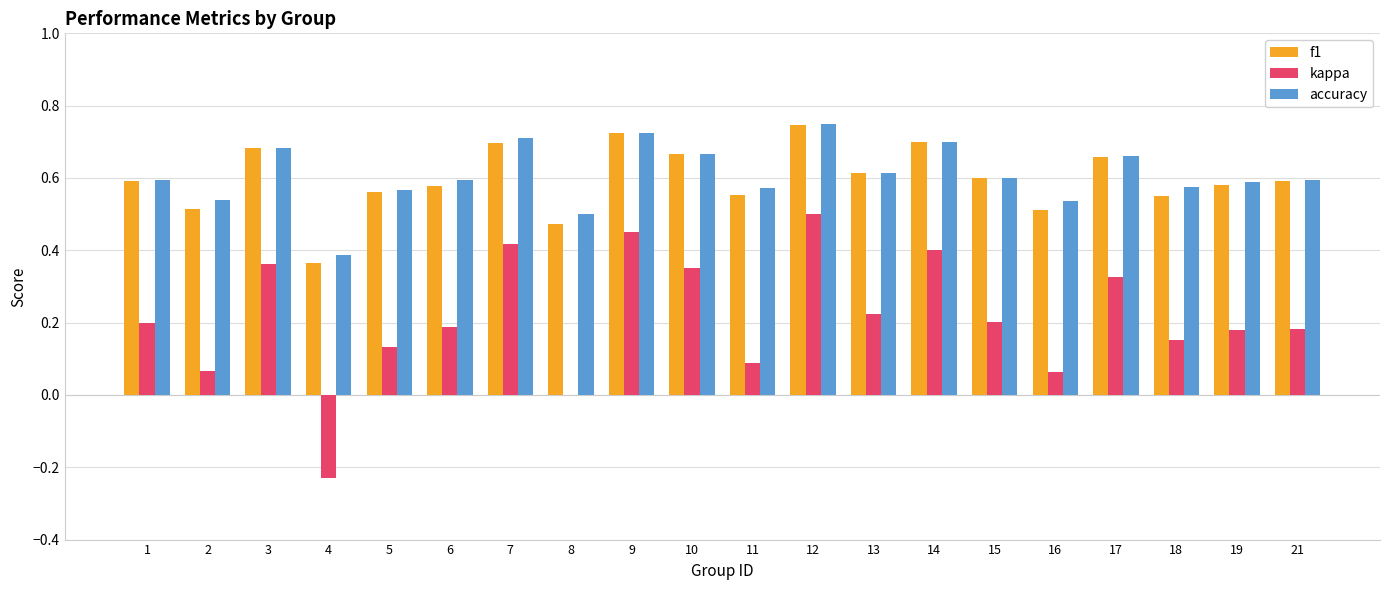

At which label does f1 reach its peak?

12